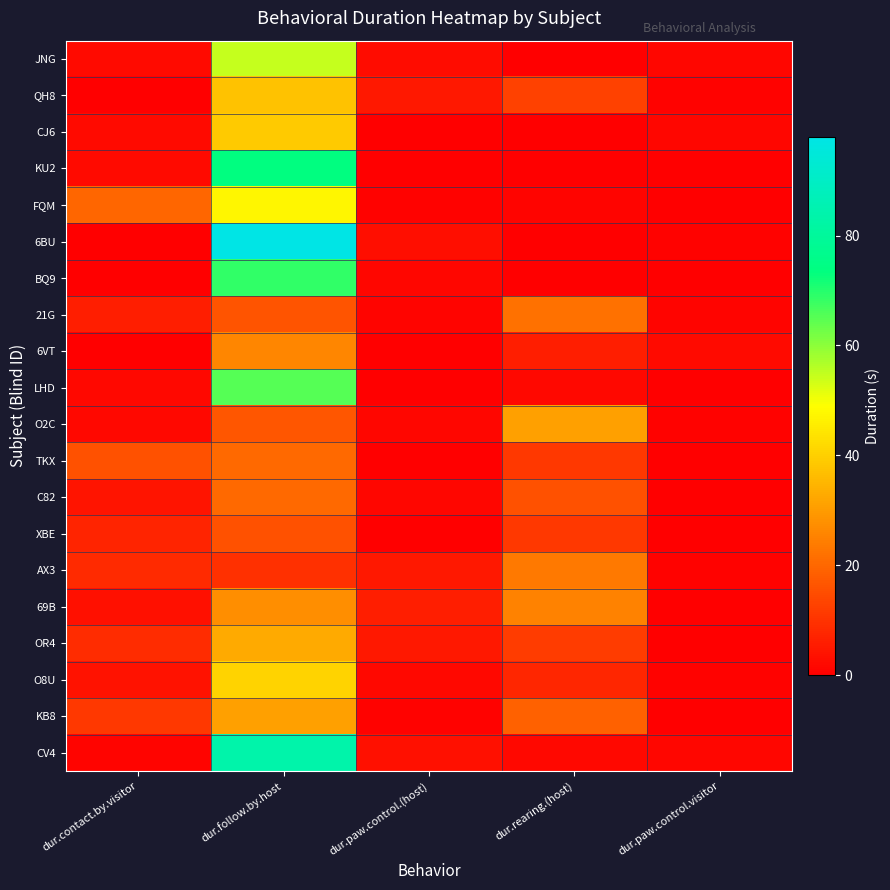

At which category is the sum across all series the highest?

dur.follow.by.host